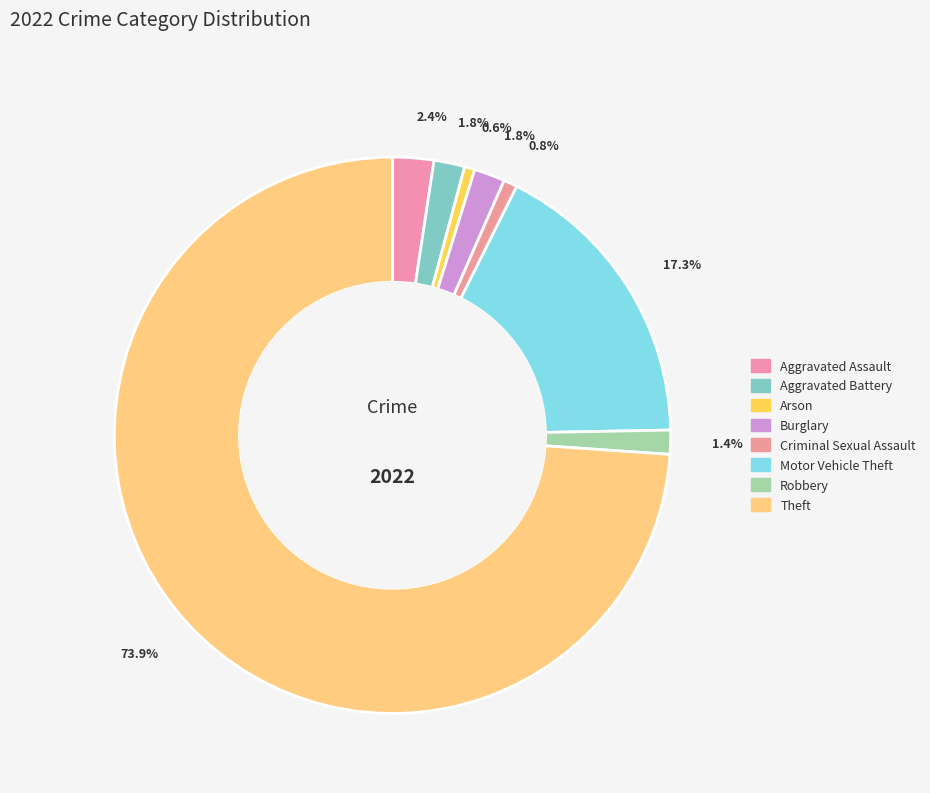

What percentage is the Burglary slice, to the nearest percent?

2%